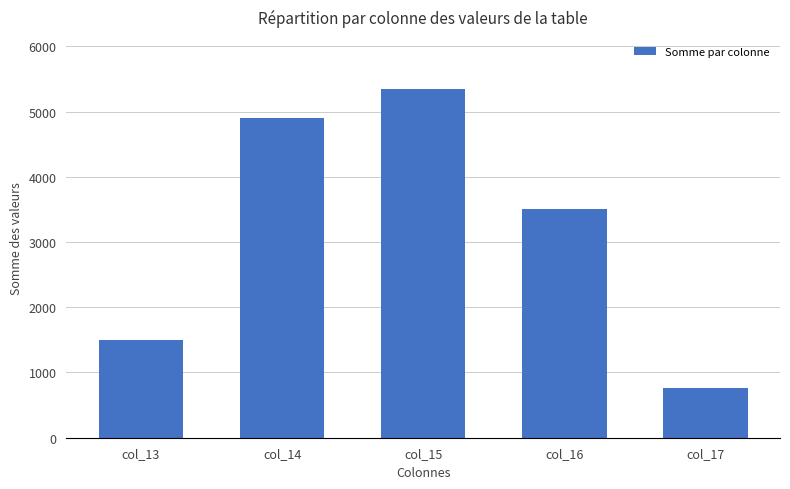

True or false: the data shows 4908 at col_14.

True